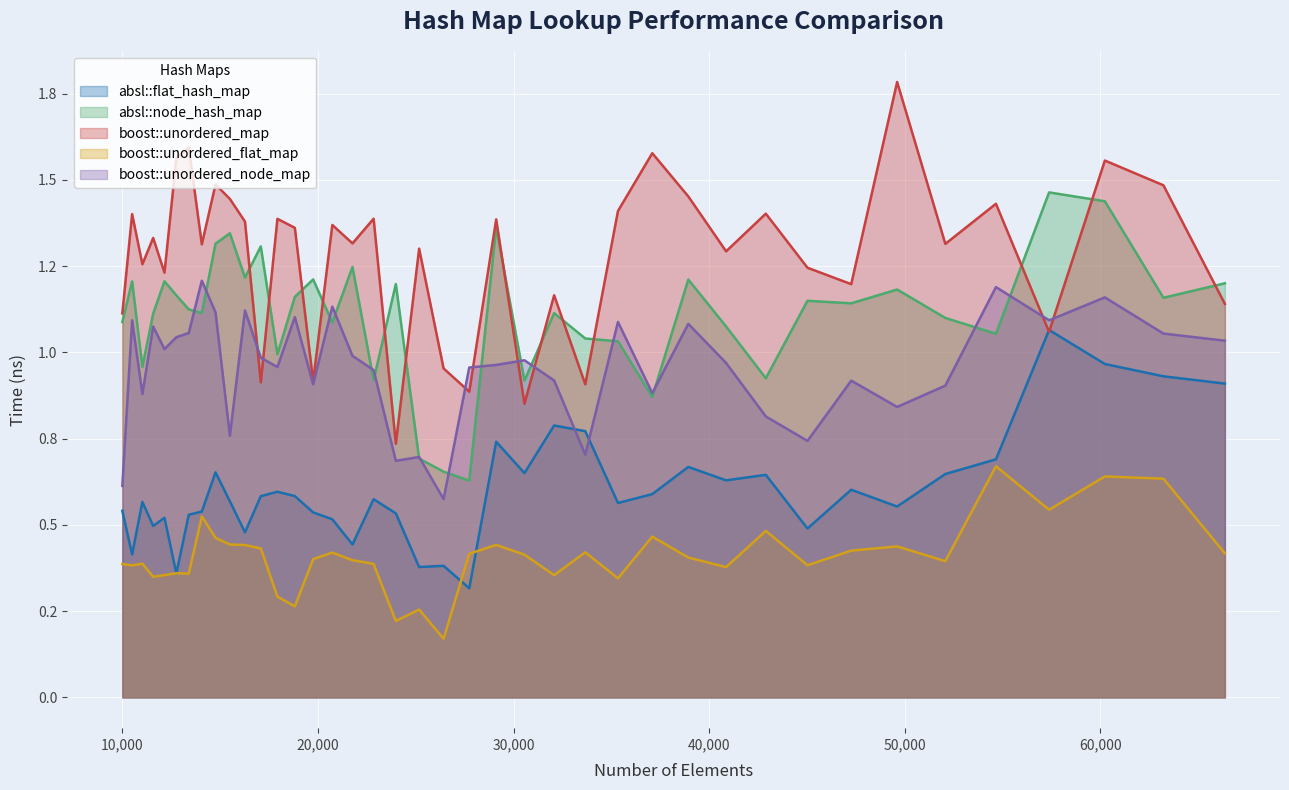

How many lines are shown in the chart?

5